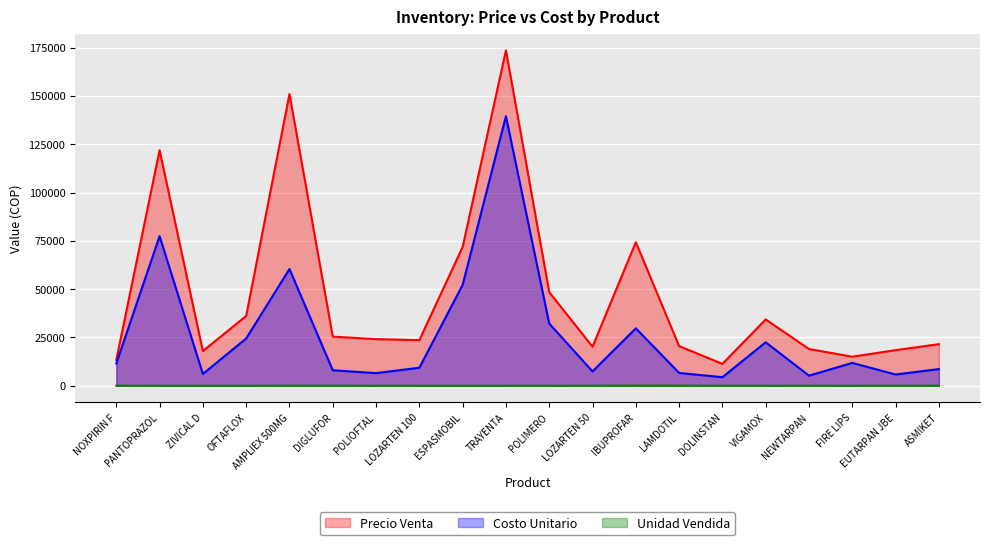

In Costo Unitario, how many points are lower than both neighbors (excluding endpoints)?

6